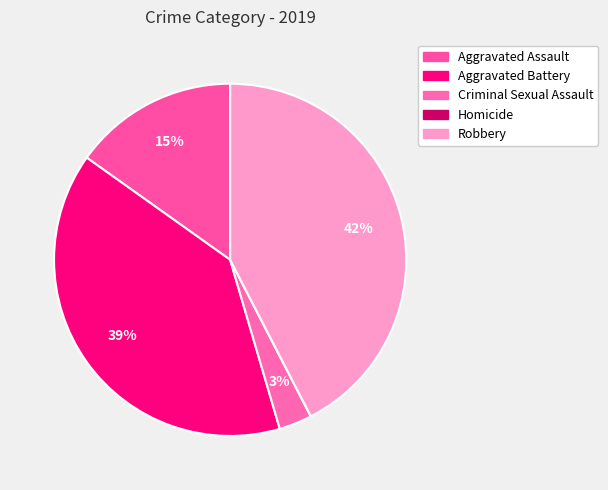

What percentage is the Aggravated Assault slice, to the nearest percent?

15%